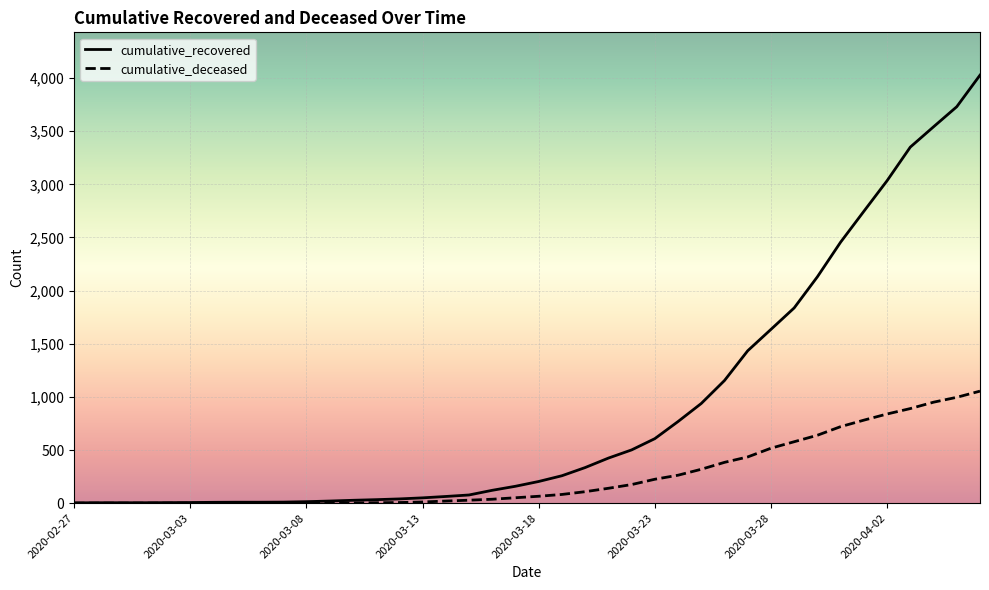

List the series in order of their peak value, lowest first.

cumulative_deceased, cumulative_recovered